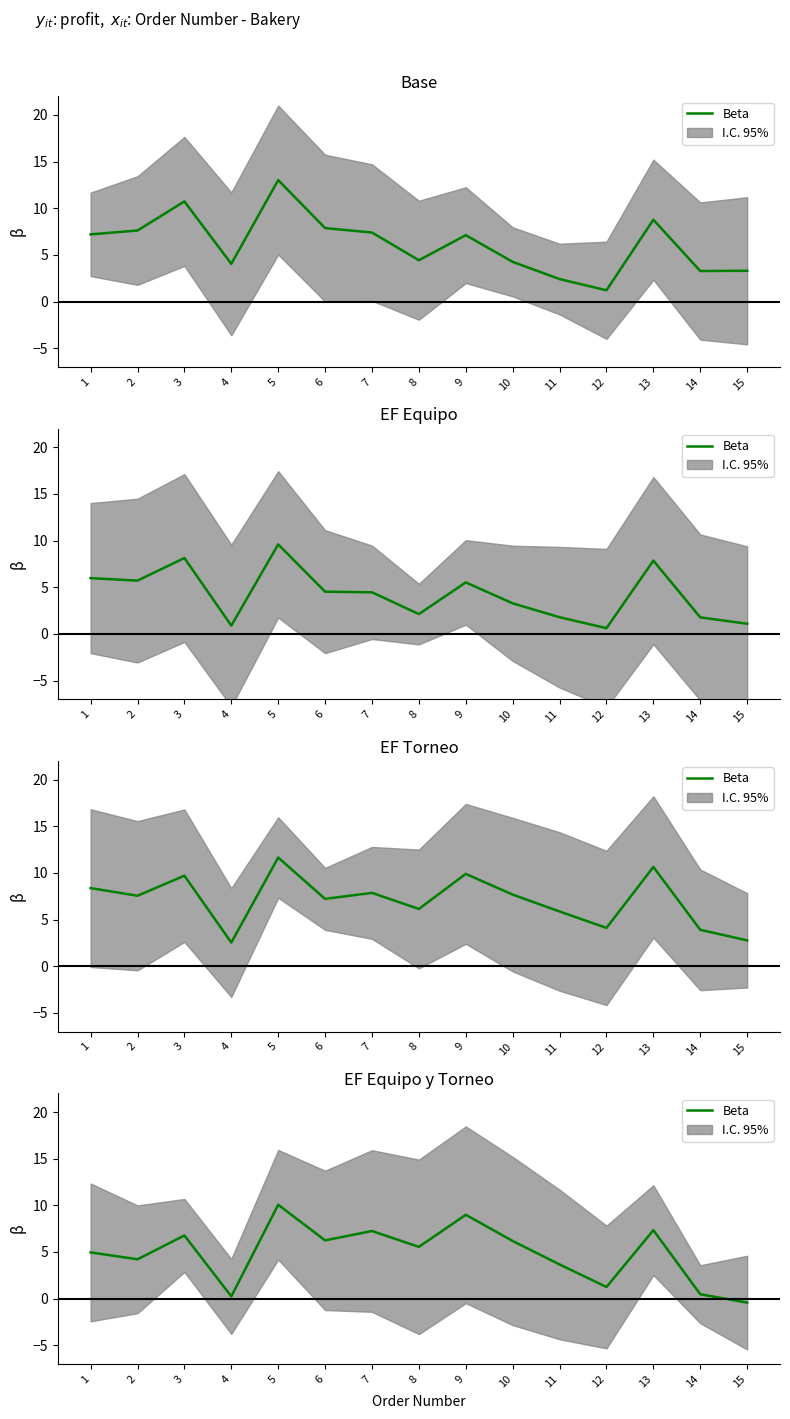

What is the change in value from 1 to 2?

-0.7